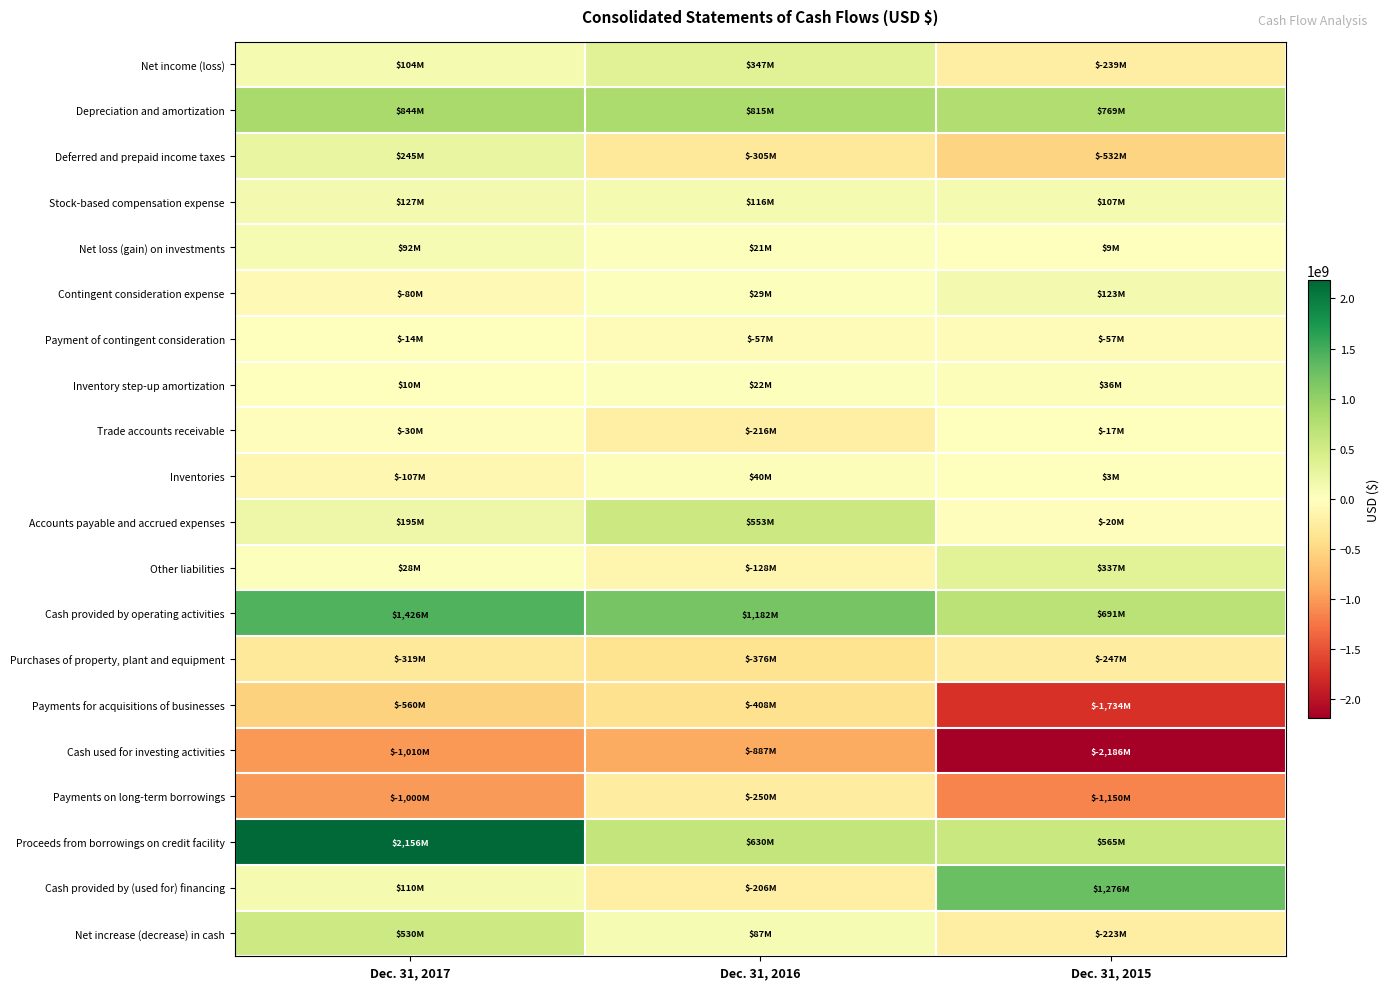

Which series has the largest total across all categories?

Proceeds from borrowings on credit facility